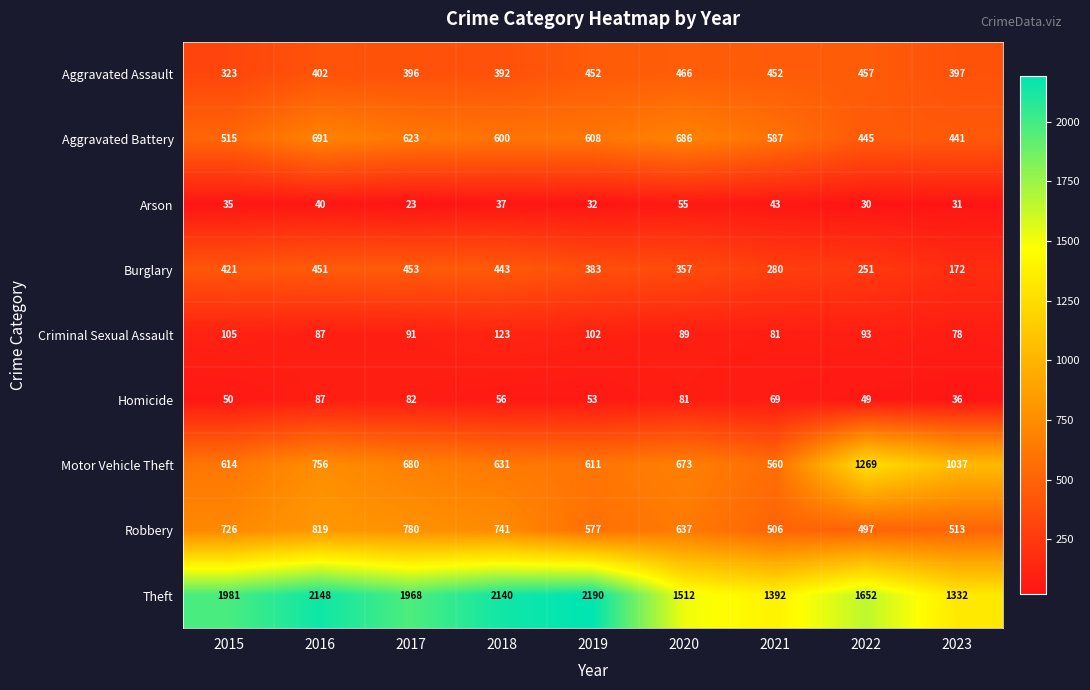

At which label is Burglary closest to 312?

2021